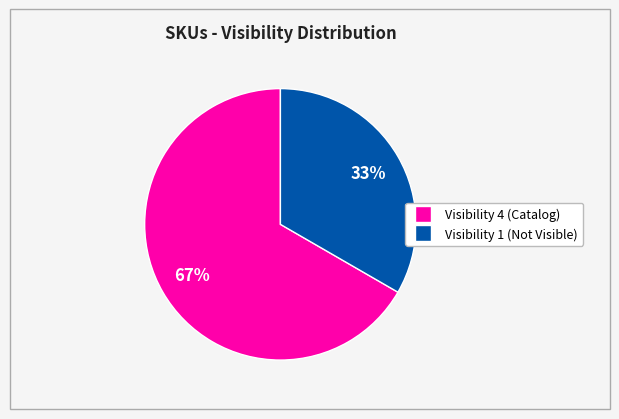

Is there any slice that represents more than half of the pie?

Yes